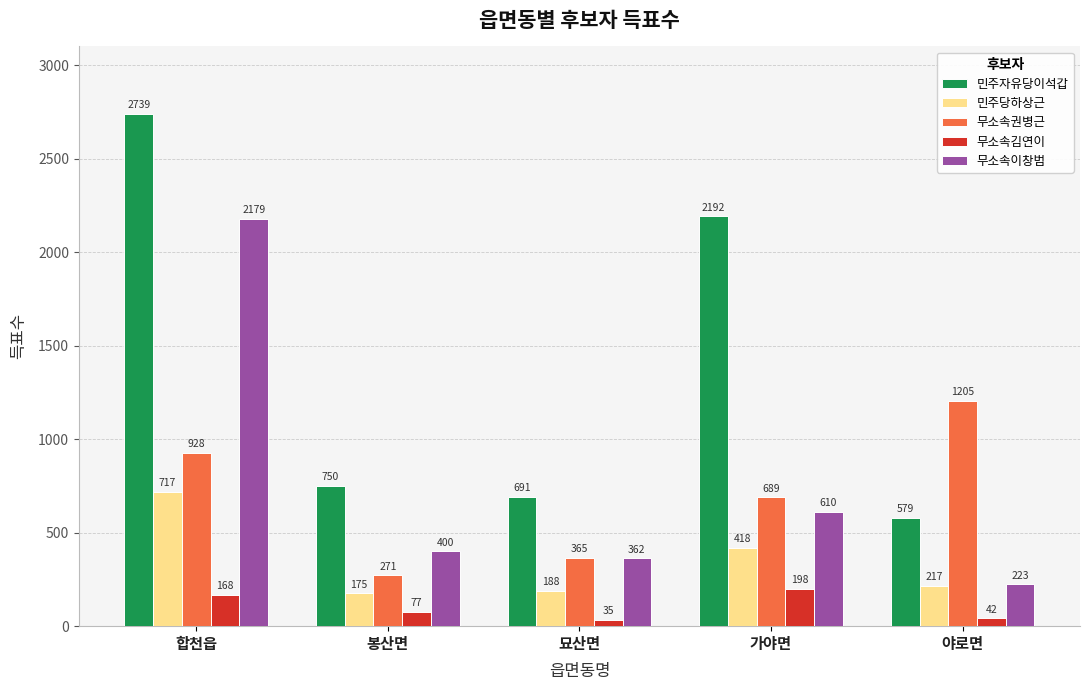

At which category is the sum across all series the highest?

합천읍